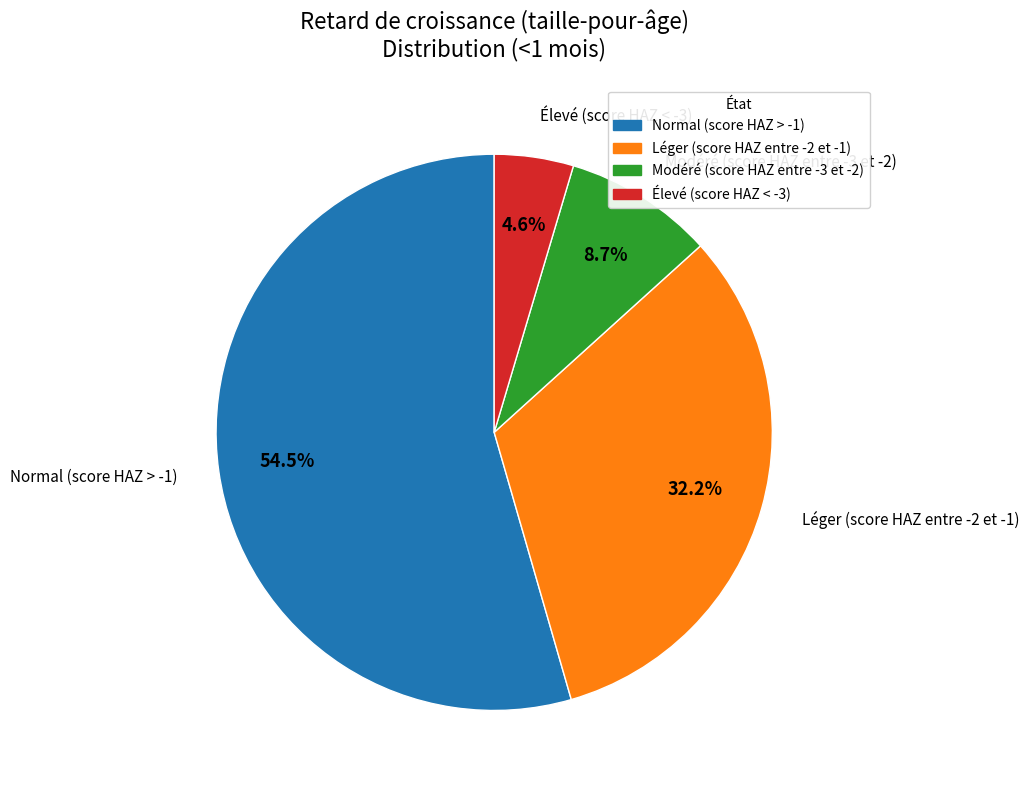

What is the largest slice in the pie chart?

Normal (score HAZ > -1)